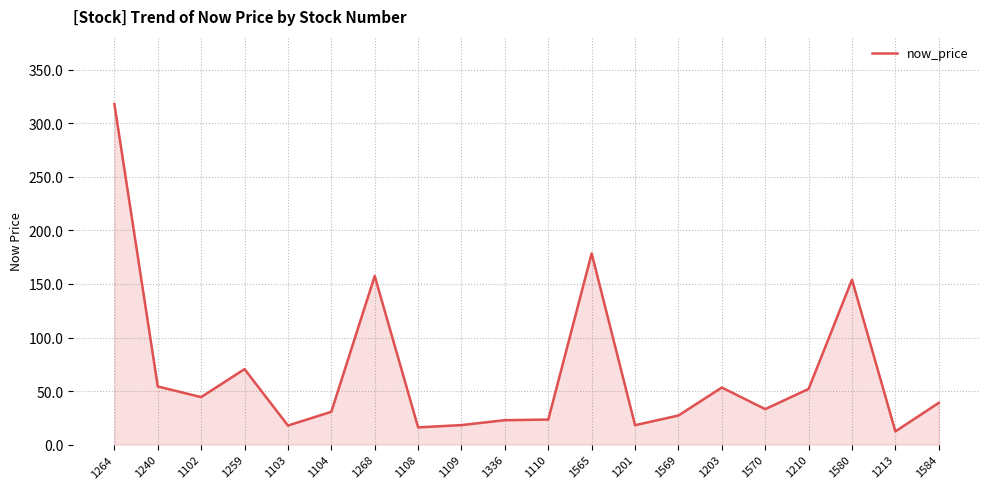

What position from the right is 1201?

8